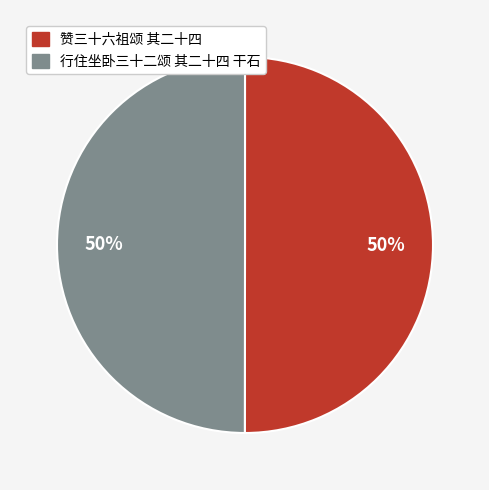

Is the sum of 行住坐卧三十二颂 其二十四 干石 and 赞三十六祖颂 其二十四 greater than half?

Yes